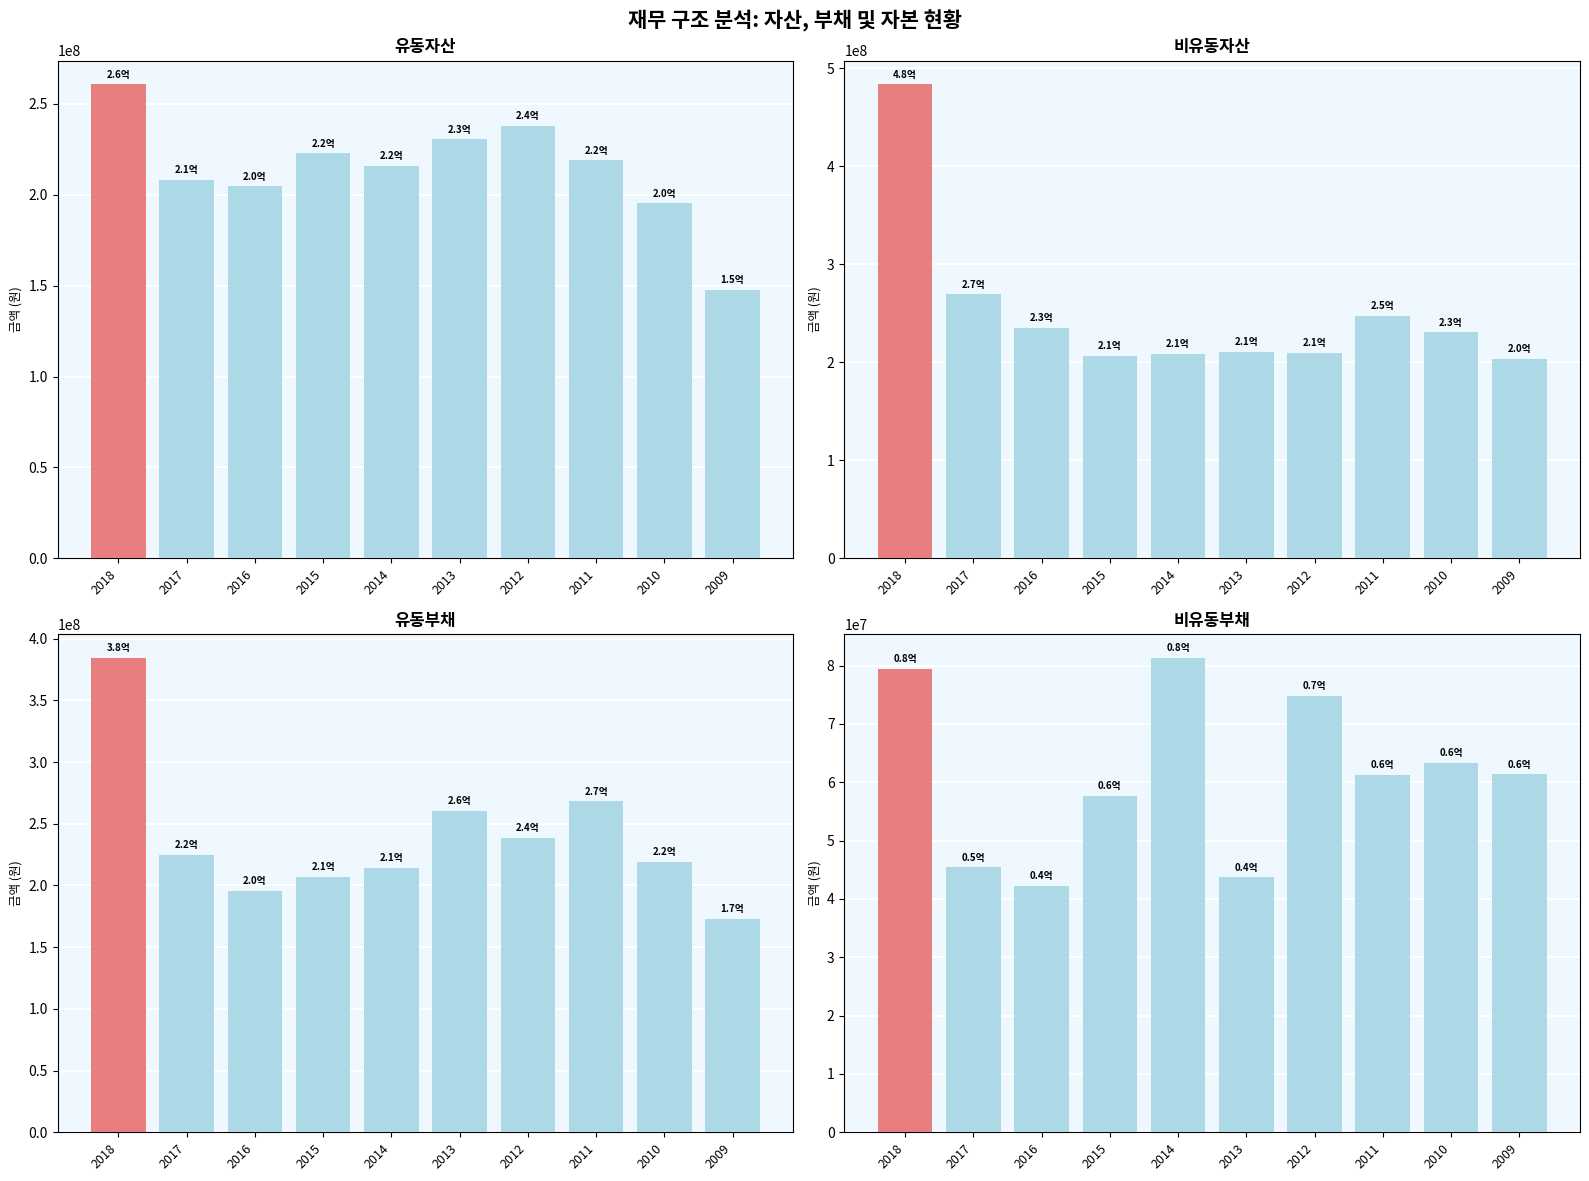

Does the chart contain stacked bars?

No